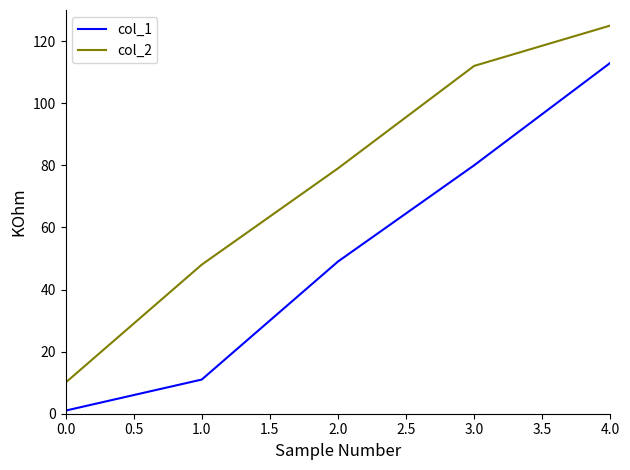

Does the chart display data point markers on the line(s)?

No